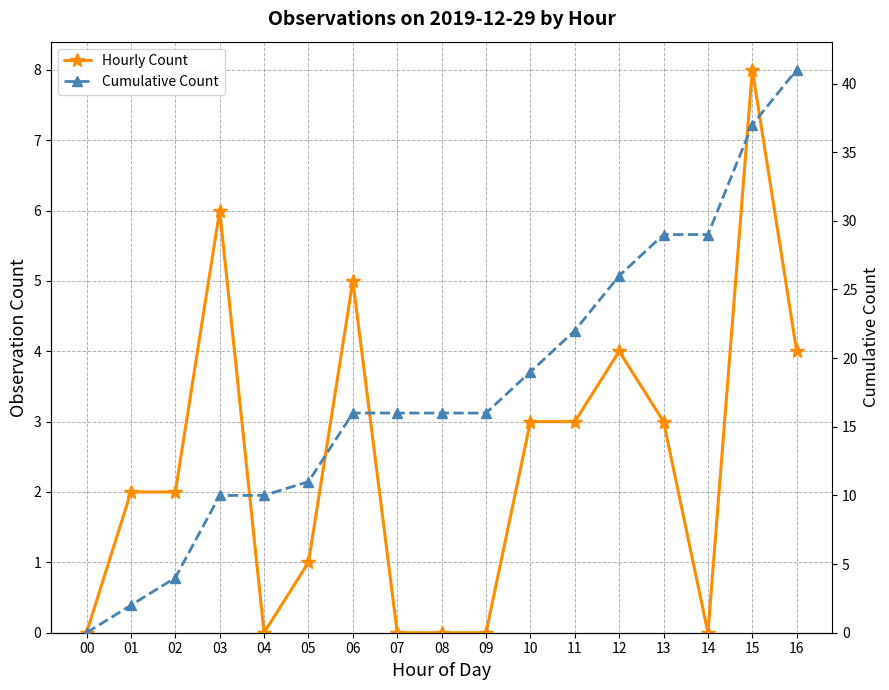

Is the value of Cumulative Count at 16 greater than the value of Hourly Count at 16?

Yes